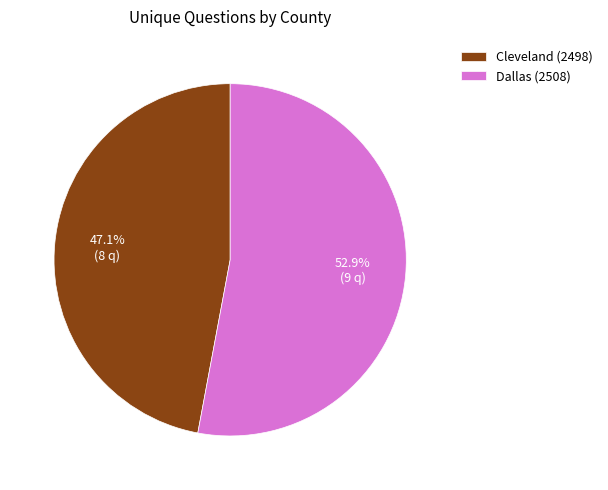

To the nearest percent, what percentage of the pie is Cleveland (2498)?

47%